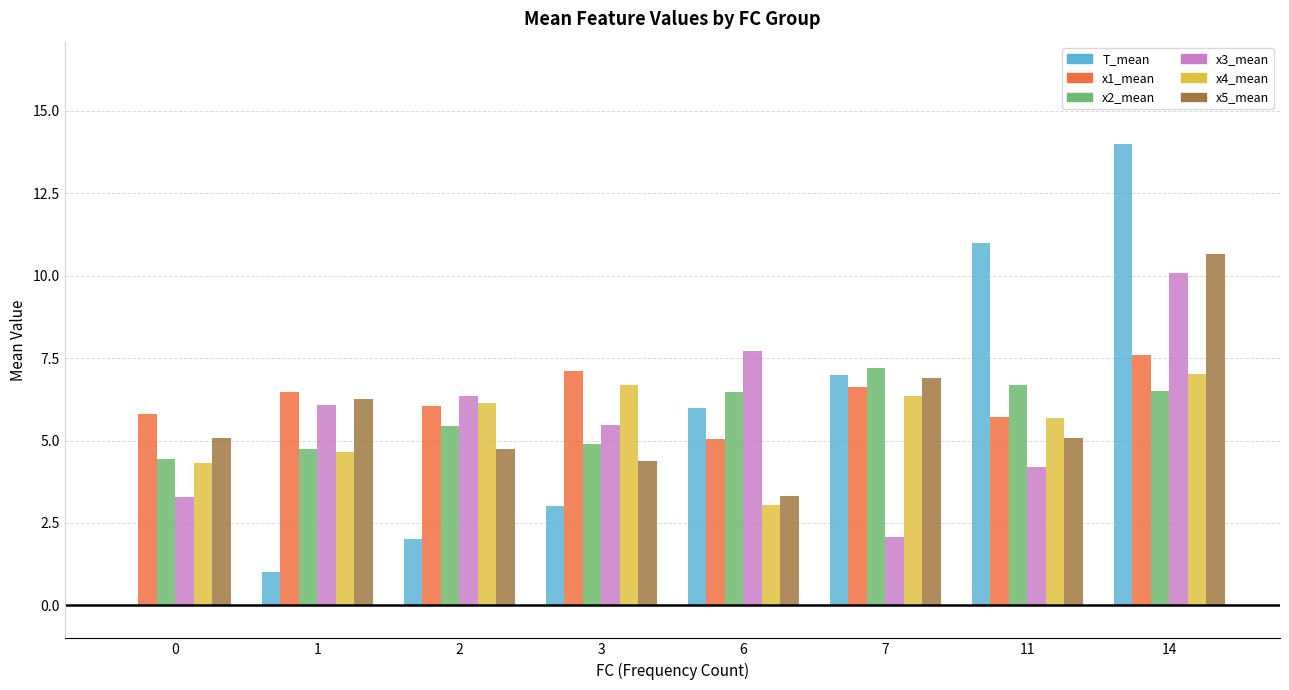

Are the bars grouped side by side (vs. stacked)?

Yes